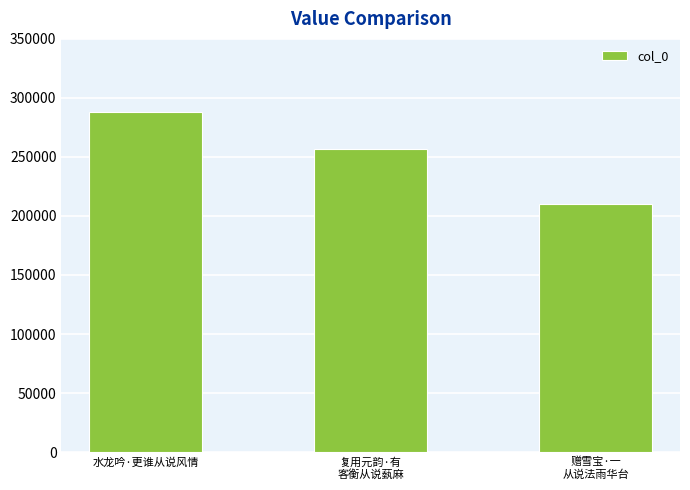

What is the smallest value displayed?

210328